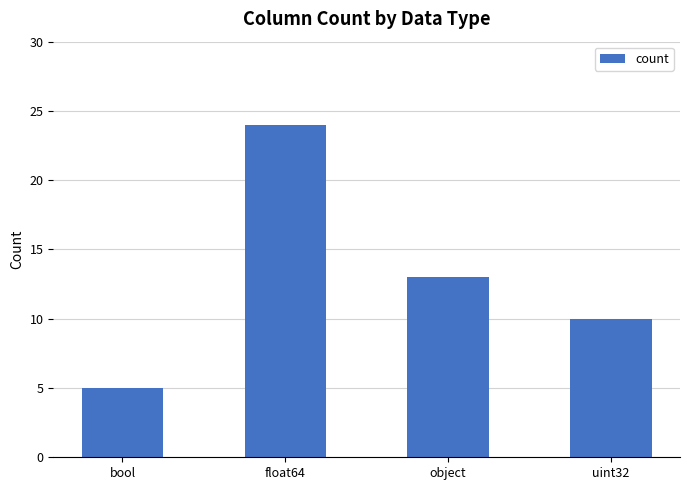

The value at object is 13. True or false?

True